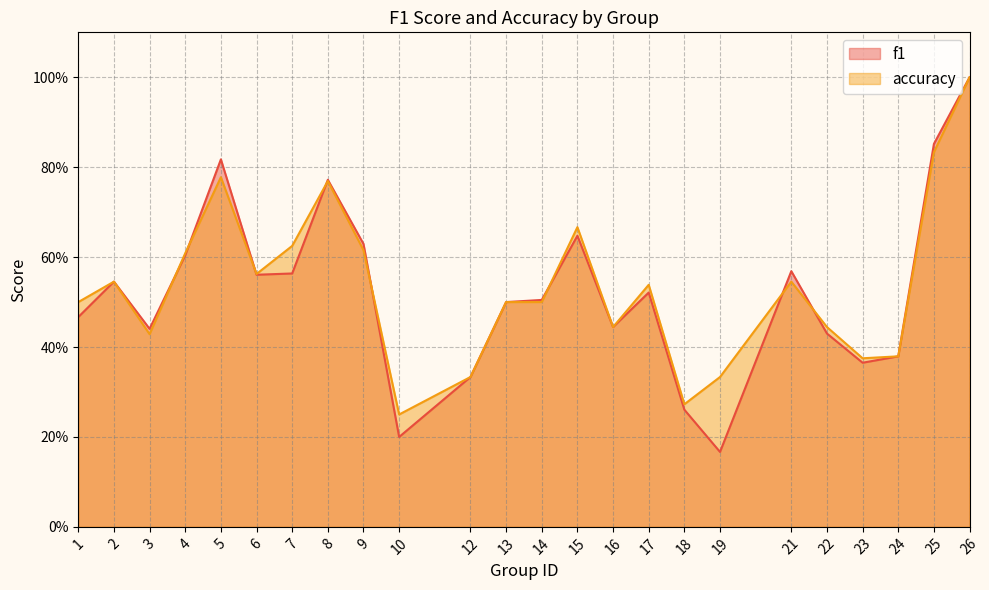

Rank the series by their average value, from highest to lowest.

accuracy, f1